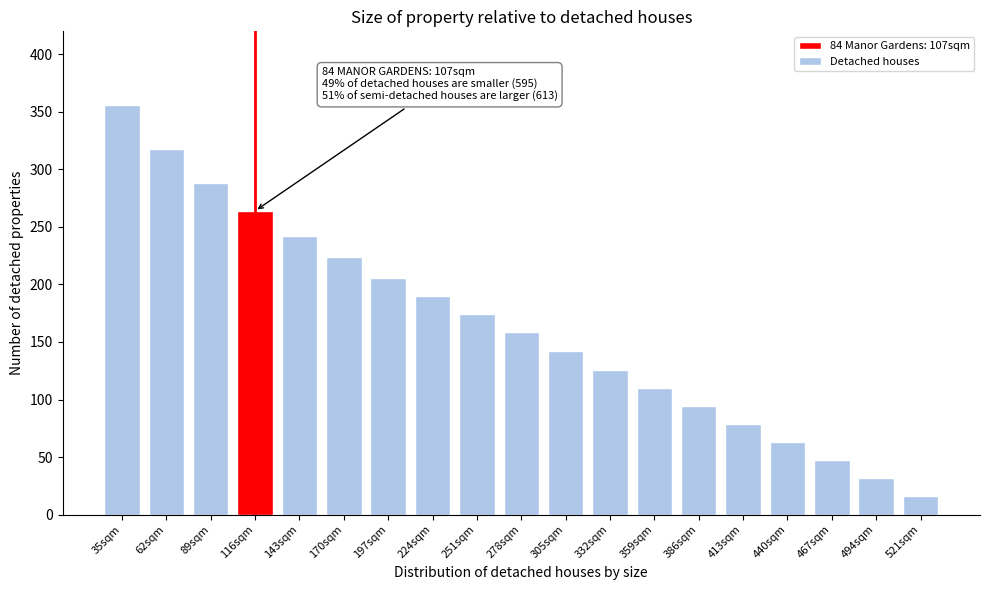

Reading right to left, what are all the values shown in this chart?

16.5	32.1	47.7	63.3	78.9	94.4	110.0	125.6	142.1	158.7	174.3	189.8	205.7	223.9	242.2	263.9	288.0	317.8	356.2